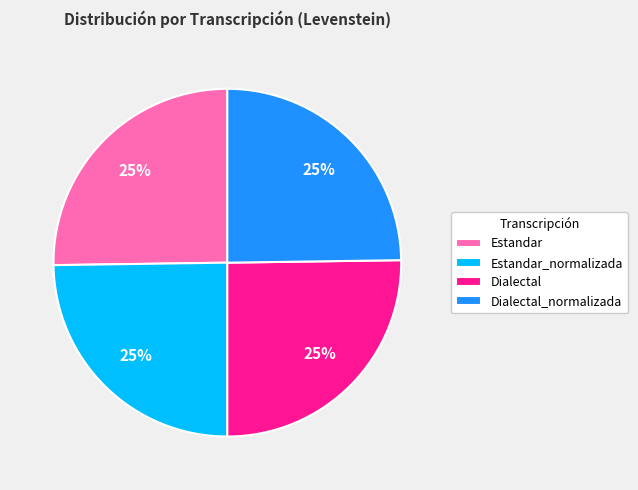

To the nearest percent, what is the average slice percentage?

25%